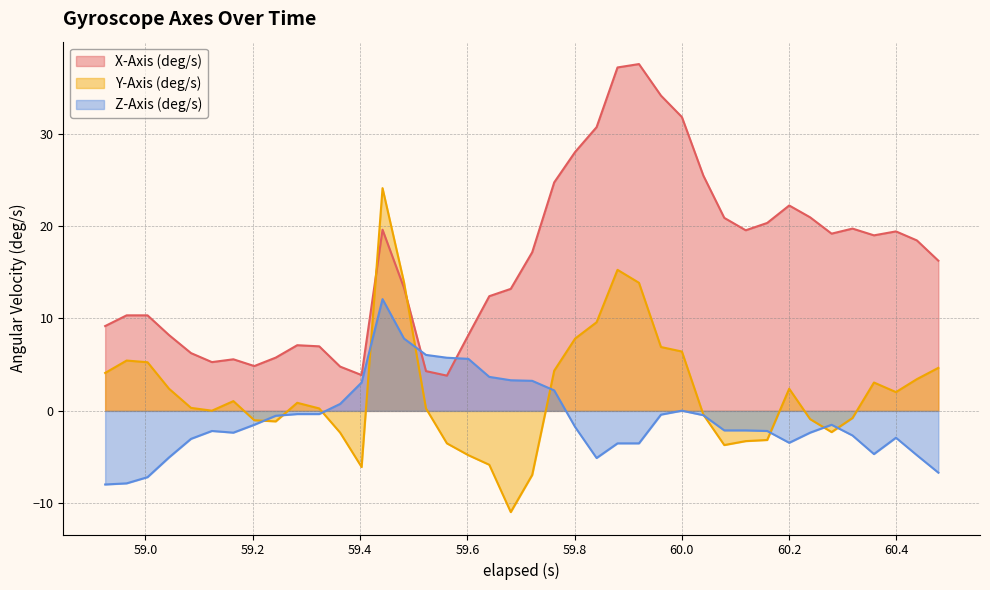

How many times do Y-Axis (deg/s) and Z-Axis (deg/s) cross each other?

10